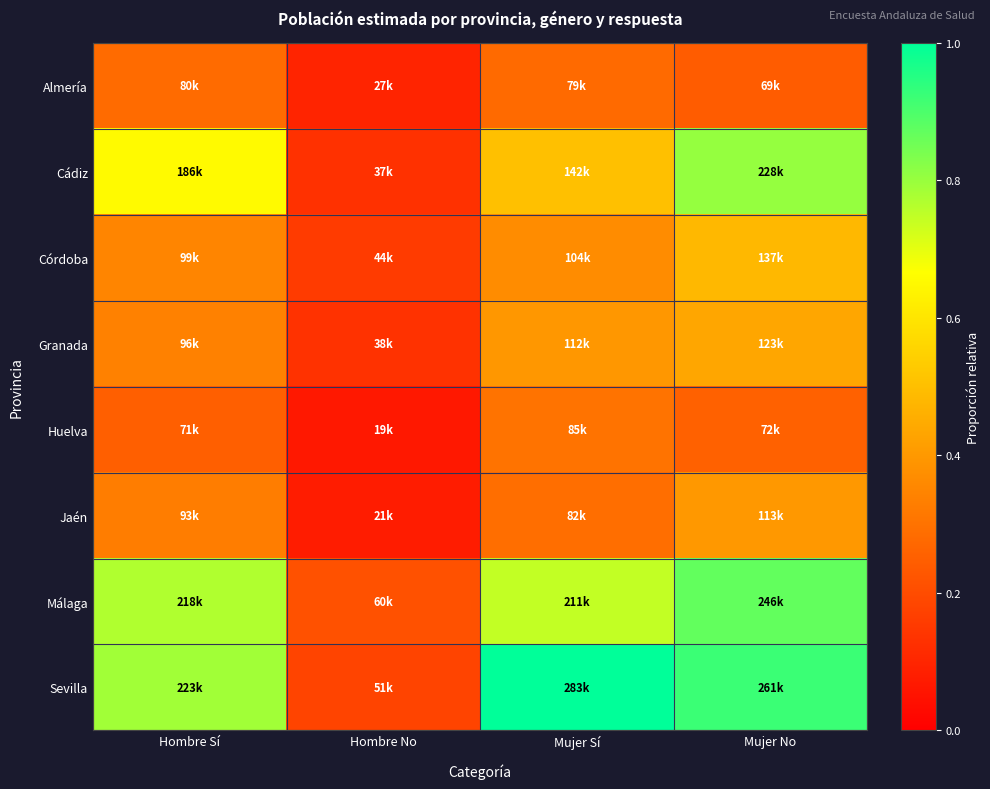

Count the number of categories in the chart.

4